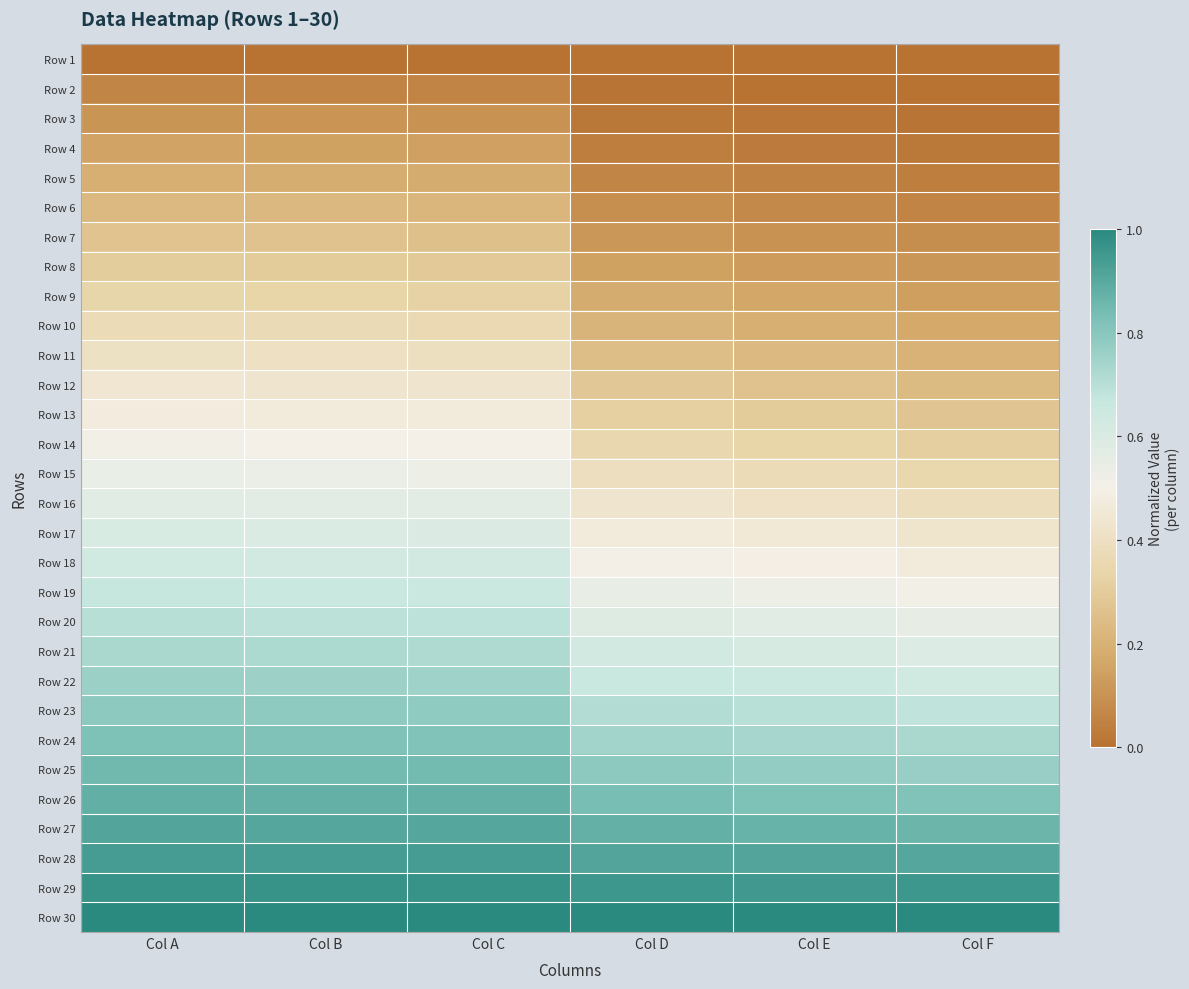

Which has a higher value, Col C or Col D?

Col C